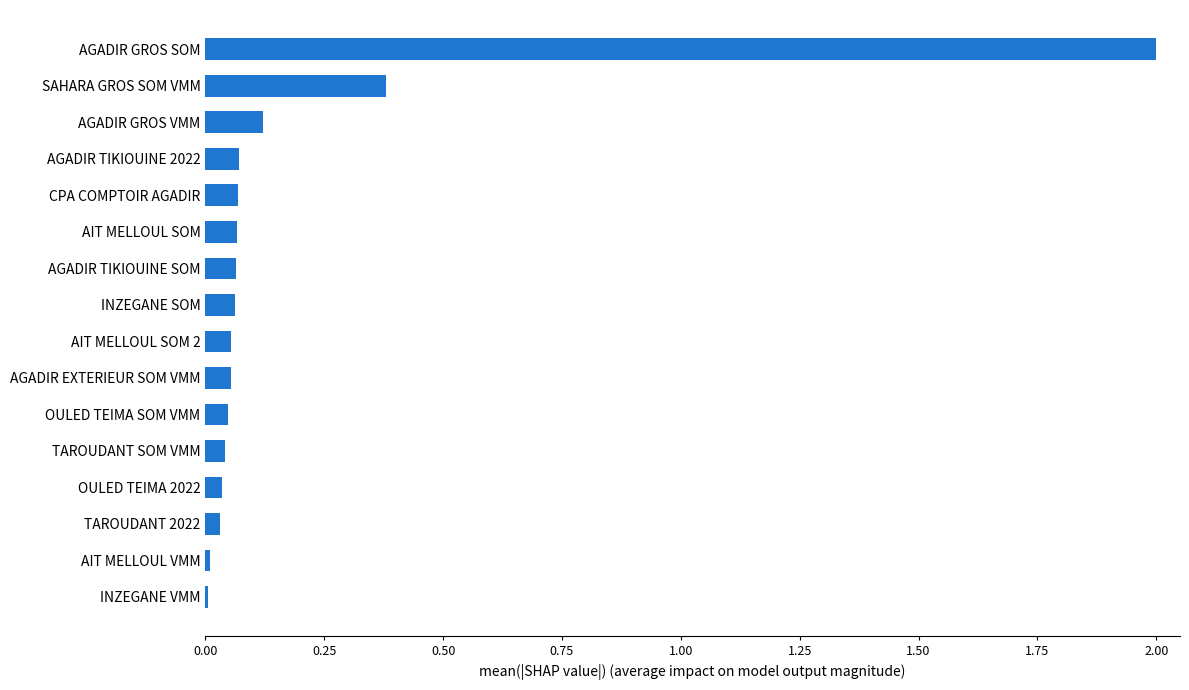

Count the number of categories in the chart.

16